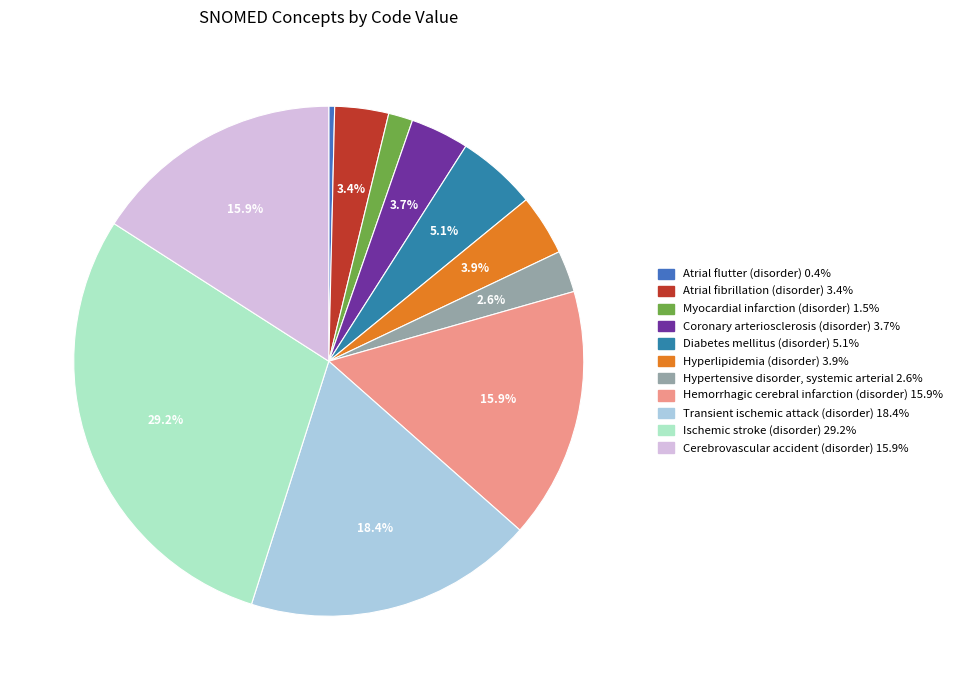

Count the number of slices in the pie.

11